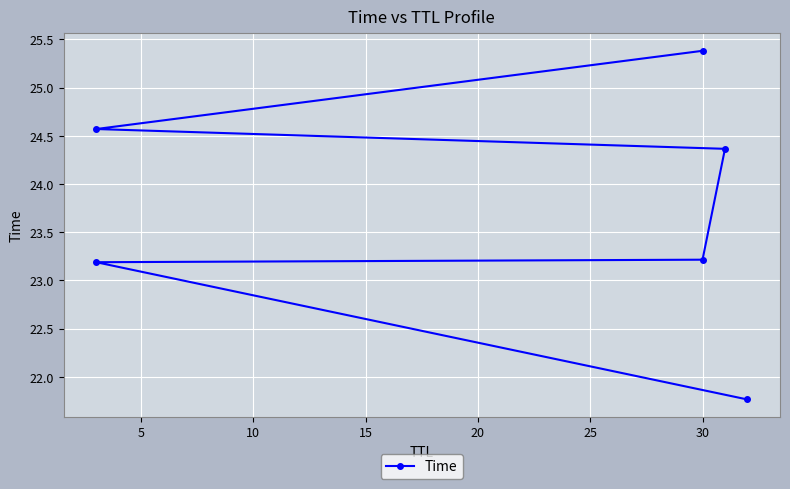

How many data points are less than 24?

3